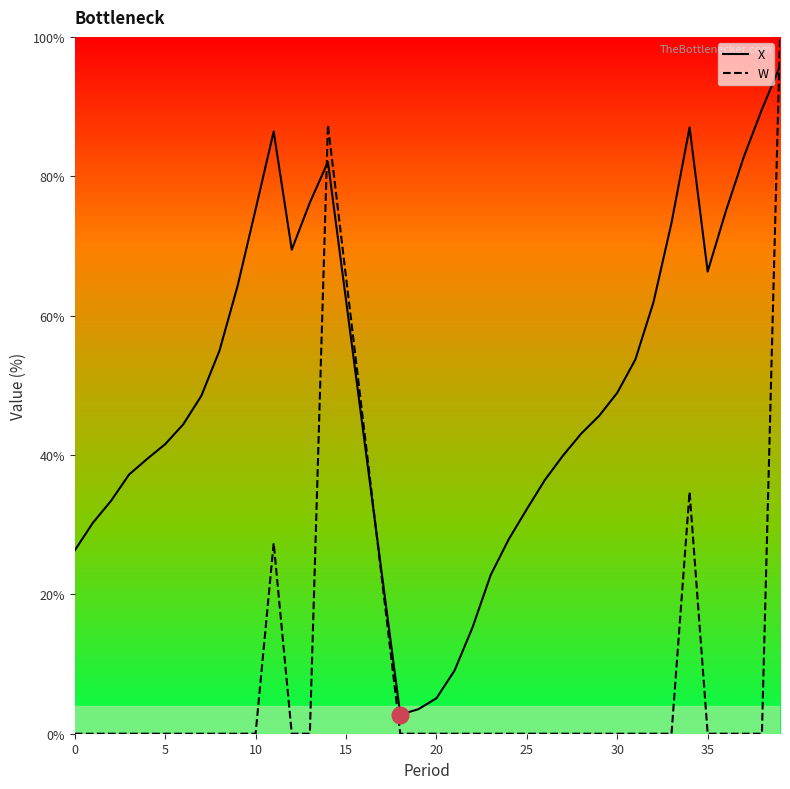

What is the average value of the W series?

6.7